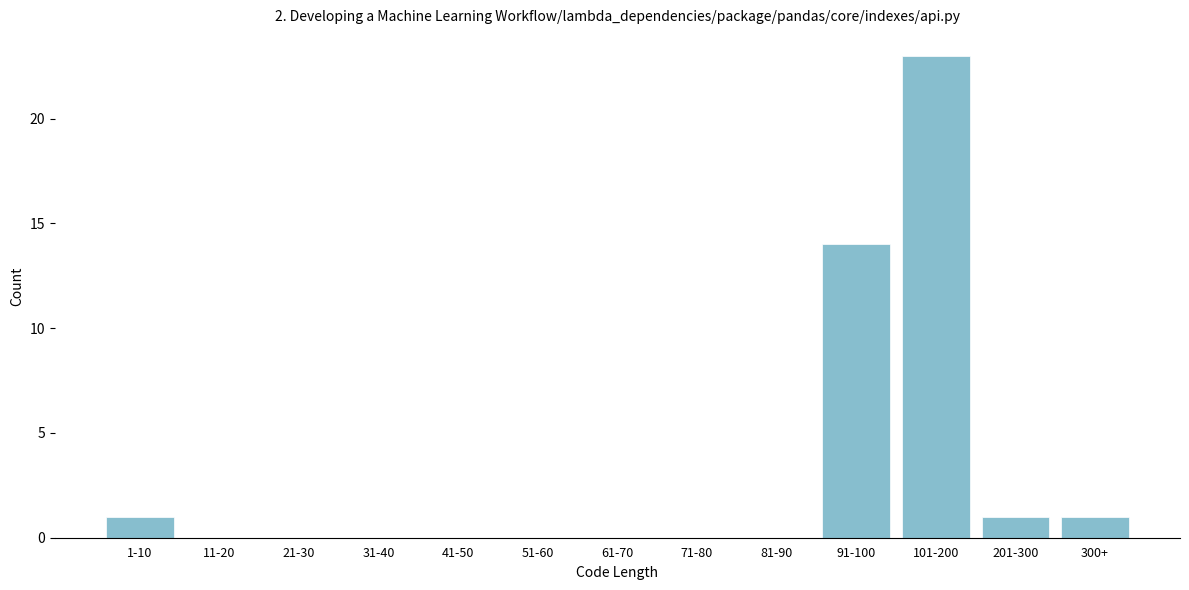

Reading left to right, list all the values displayed in this chart.

1-10=1	11-20=0	21-30=0	31-40=0	41-50=0	51-60=0	61-70=0	71-80=0	81-90=0	91-100=14	101-200=23	201-300=1	300+=1